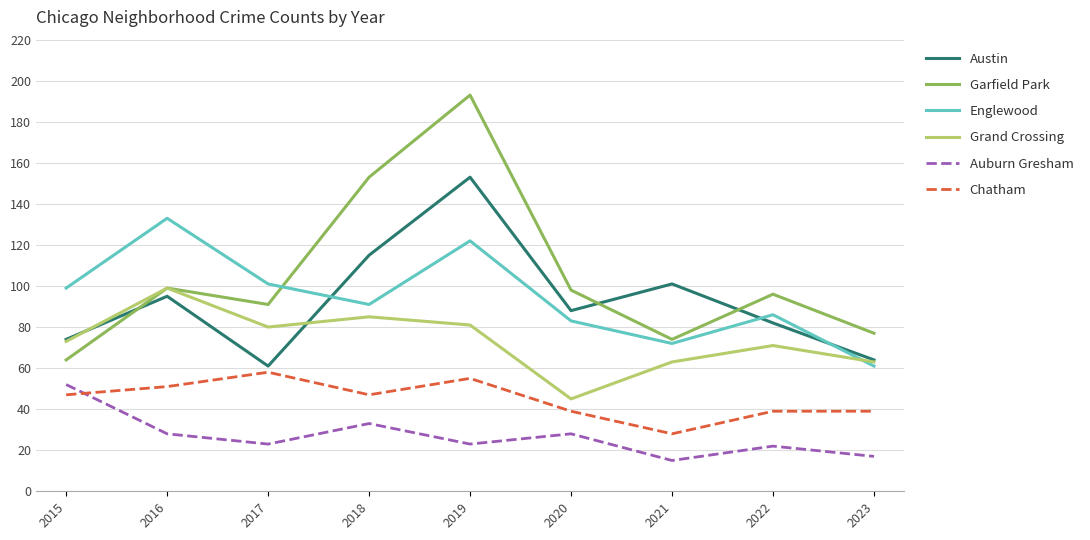

What is the smallest value displayed?

15